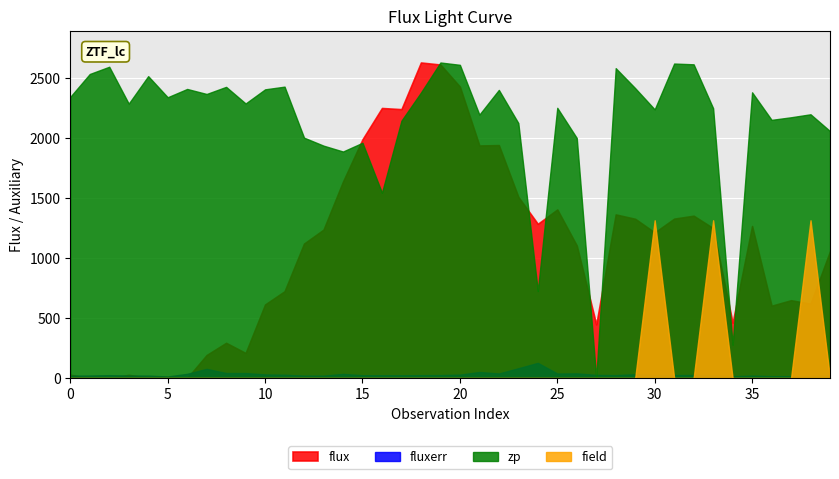

Which series has the largest range (max minus min)?

flux